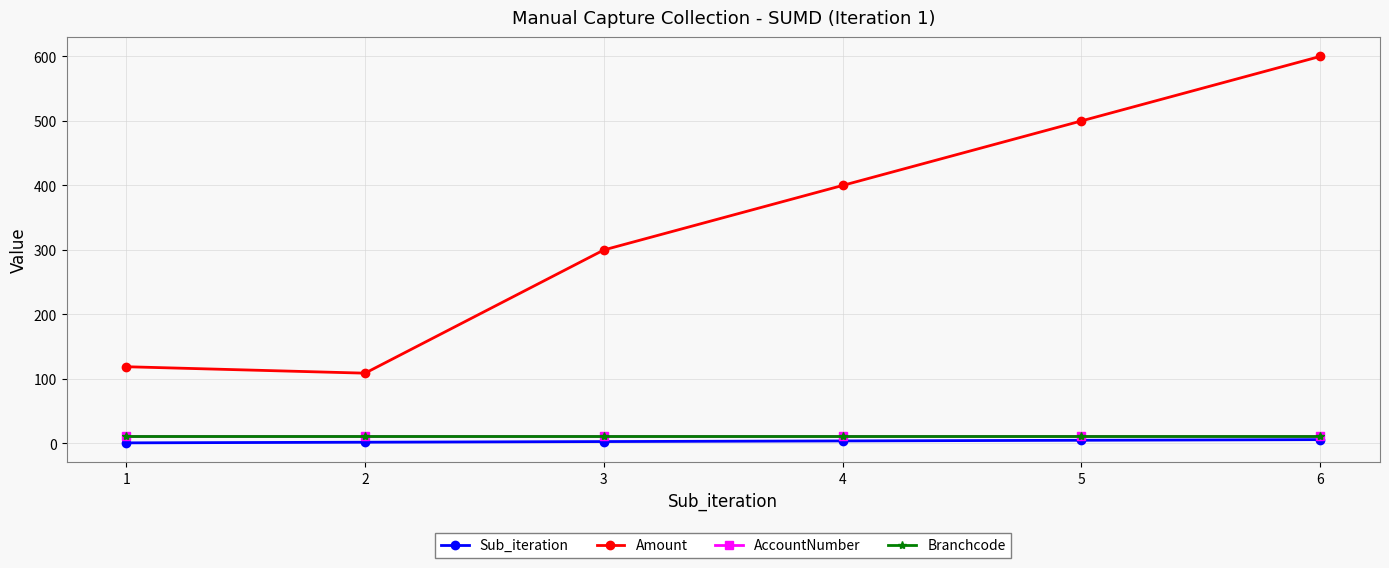

Is it true that Sub_iteration equals 3.0 at 3?

True